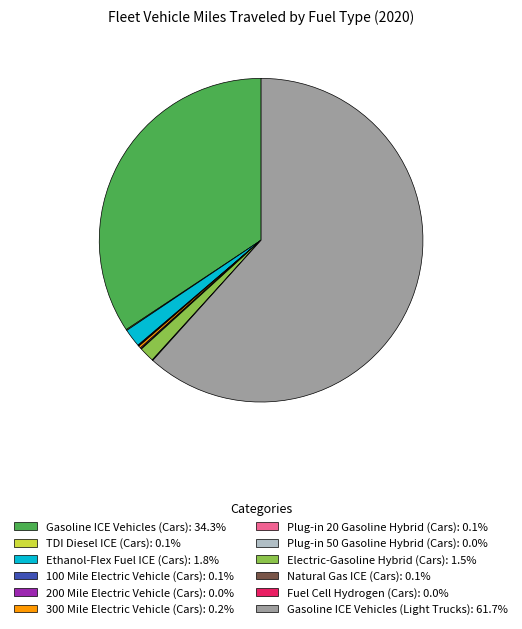

Is there any slice that represents more than half of the pie?

Yes